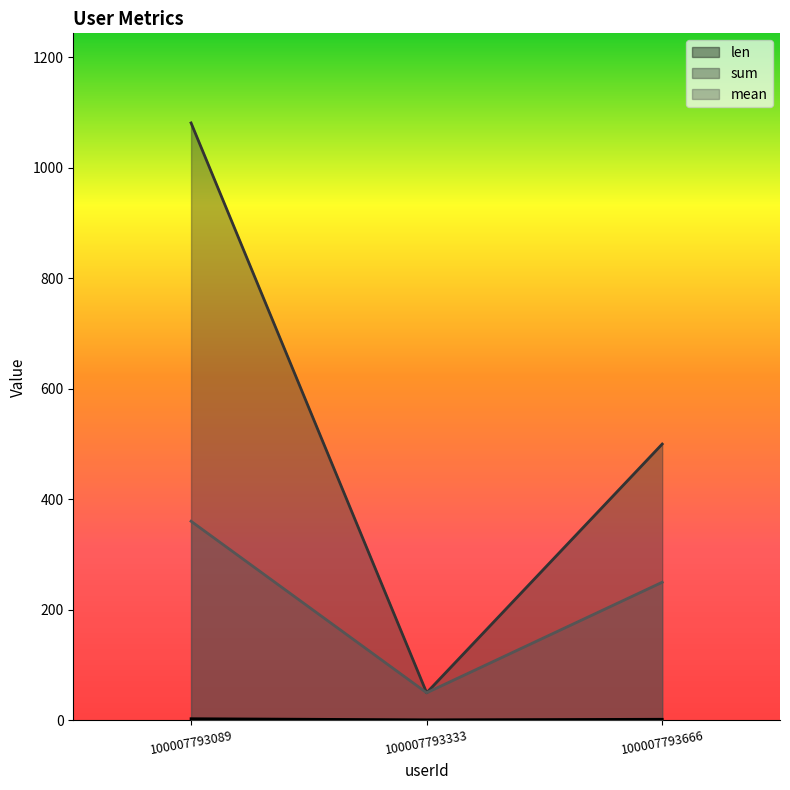

What is the value of the sum point at the 1st from the left?

1081.0